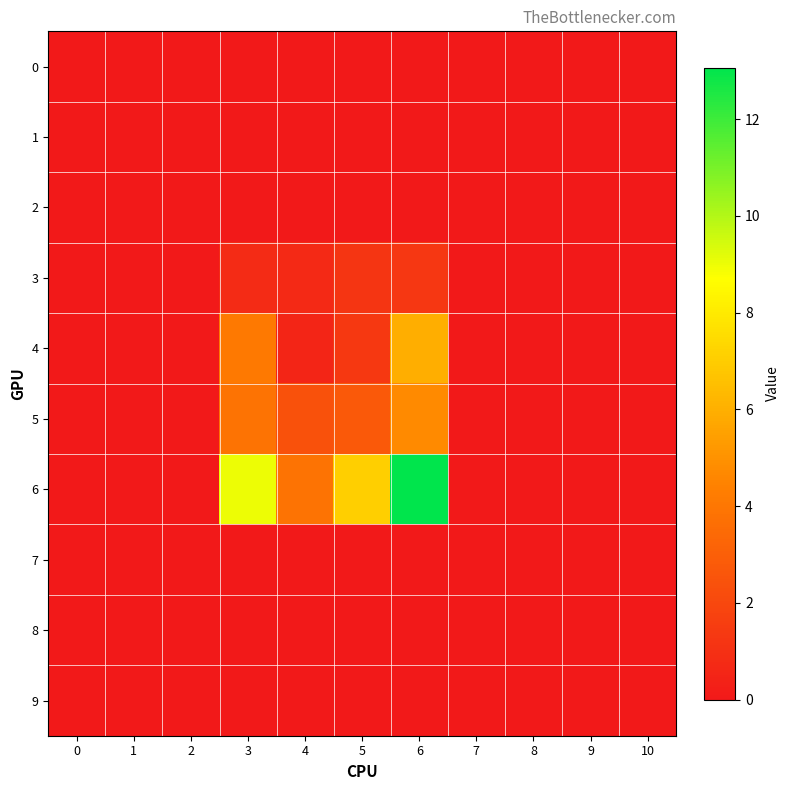

Which series changed the most between 0 and 10?

row_0